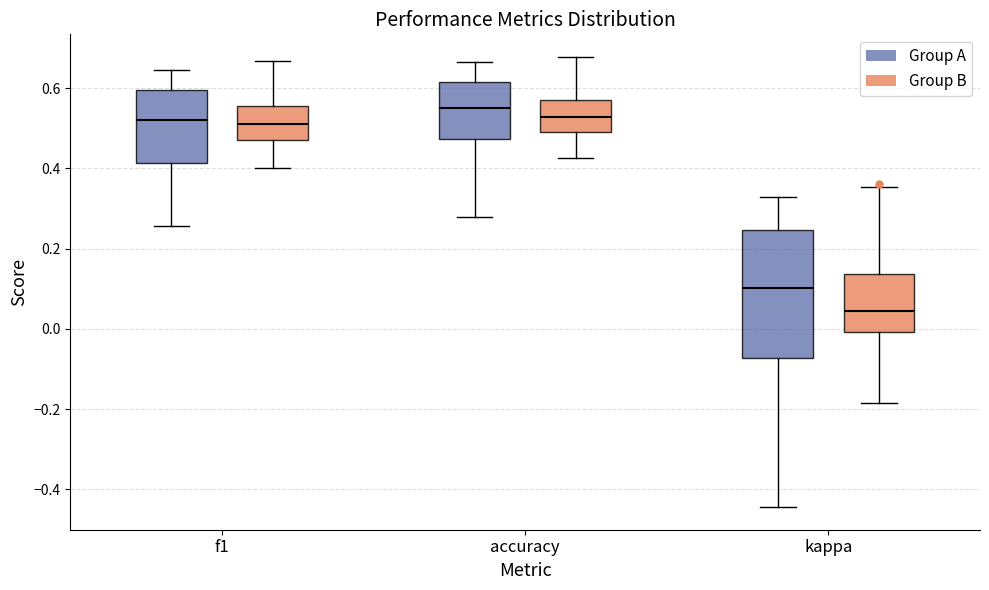

Reading left to right, read every box against the y-axis: the position of its median line, the range the box covers, and the ends of its whiskers. The values are not printed on the chart, so give them approximately, as read against the axis.

f1 (Group A): median 0.52, box 0.42 to 0.60, whiskers 0.26 to 0.64
f1 (Group B): median 0.52, box 0.46 to 0.56, whiskers 0.40 to 0.66
accuracy (Group A): median 0.56, box 0.48 to 0.62, whiskers 0.28 to 0.66
accuracy (Group B): median 0.52, box 0.48 to 0.58, whiskers 0.42 to 0.68
kappa (Group A): median 0.10, box -0.08 to 0.24, whiskers -0.44 to 0.32
kappa (Group B): median 0.04, box 0.00 to 0.14, whiskers -0.18 to 0.36